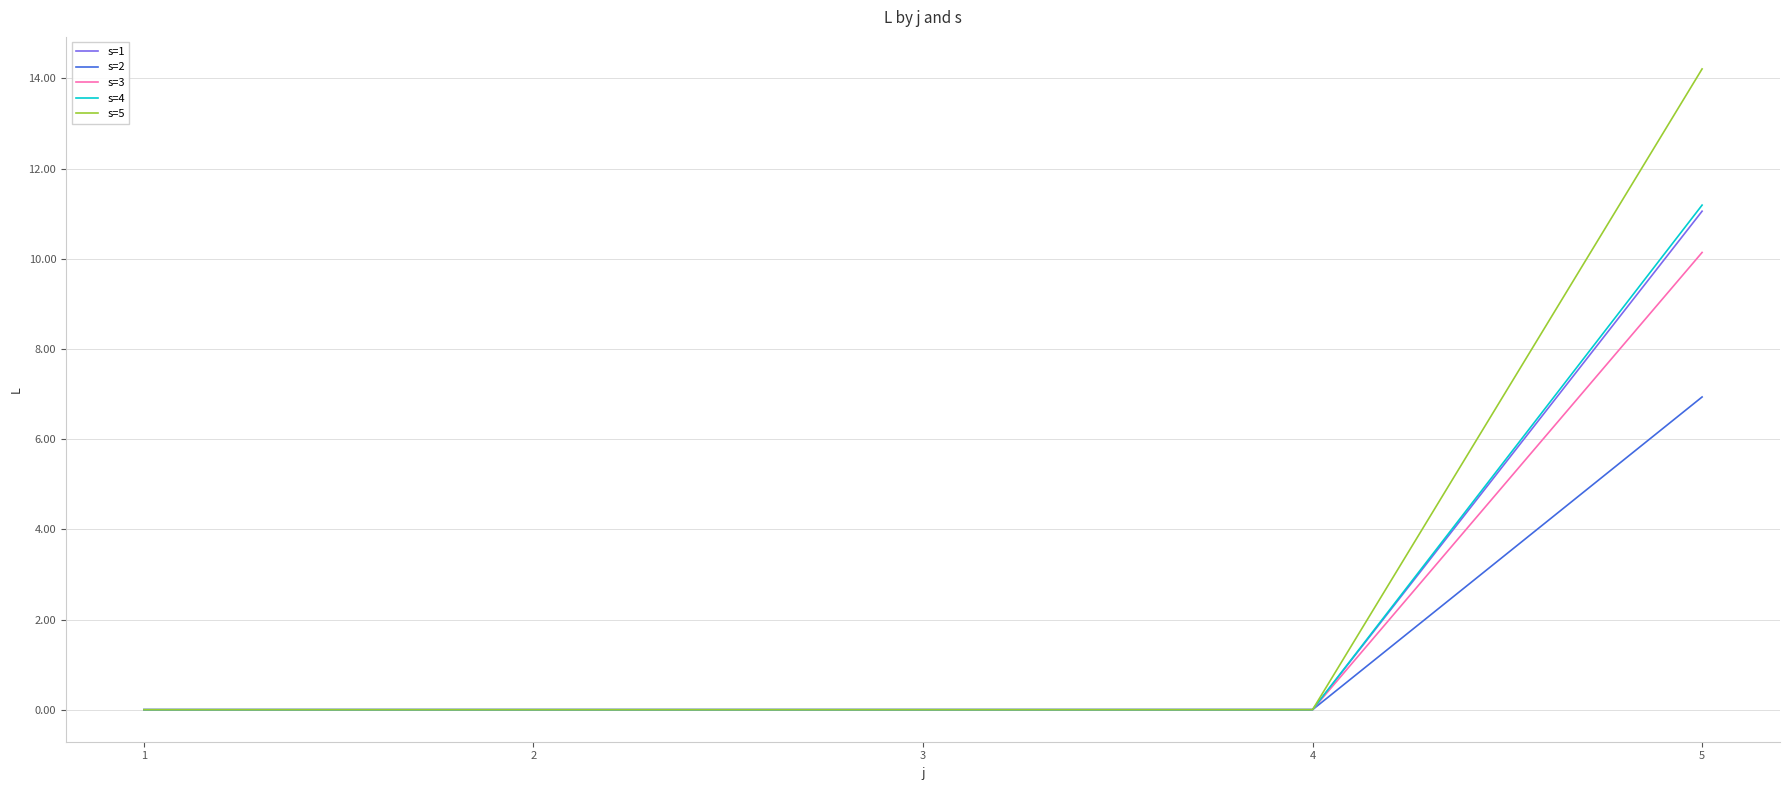

Reading left to right, transcribe all the data shown in this chart.

s=1: 0.0	0.0	0.0	0.0	11.1
s=2: 0.0	0.0	0.0	0.0	6.9
s=3: 0.0	0.0	0.0	0.0	10.1
s=4: 0.0	0.0	0.0	0.0	11.2
s=5: 0.0	0.0	0.0	0.0	14.2